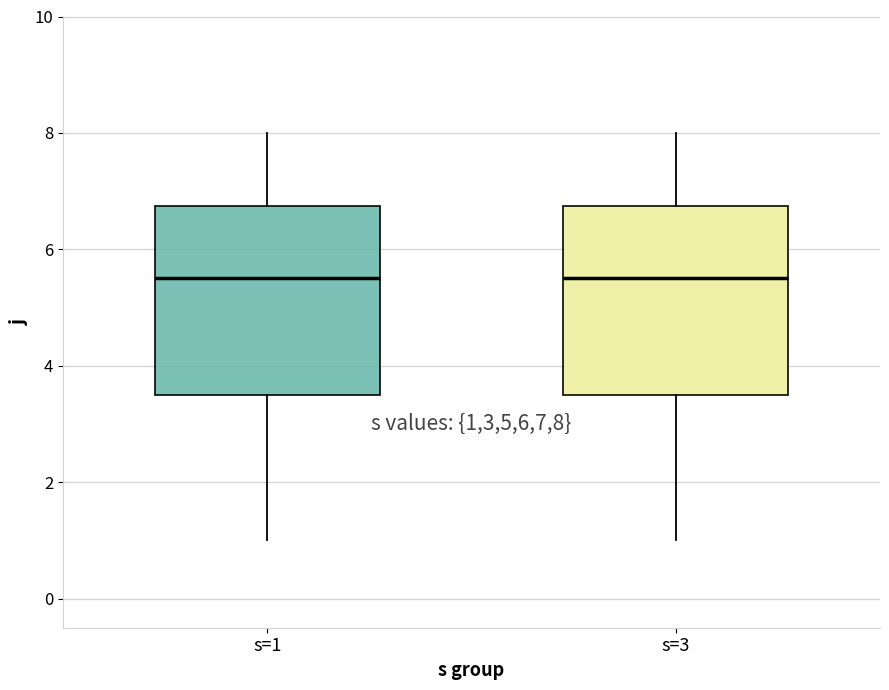

Reading left to right, transcribe this box plot: for each box, give where its median line is, the range the box spans, and where its two whiskers end, as read against the y-axis. The values are not printed on the chart, so give them approximately, as read against the axis.

s=1: median 5.6, box 3.6 to 6.8, whiskers 1.0 to 8.0
s=3: median 5.6, box 3.6 to 6.8, whiskers 1.0 to 8.0